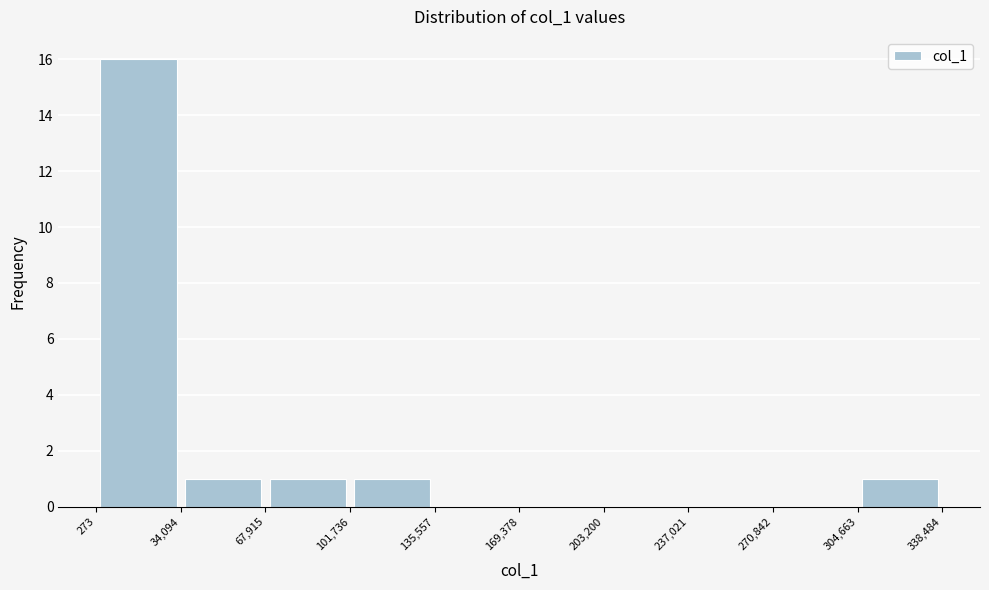

Which range on the x-axis has the tallest bar?

273 to 34,094